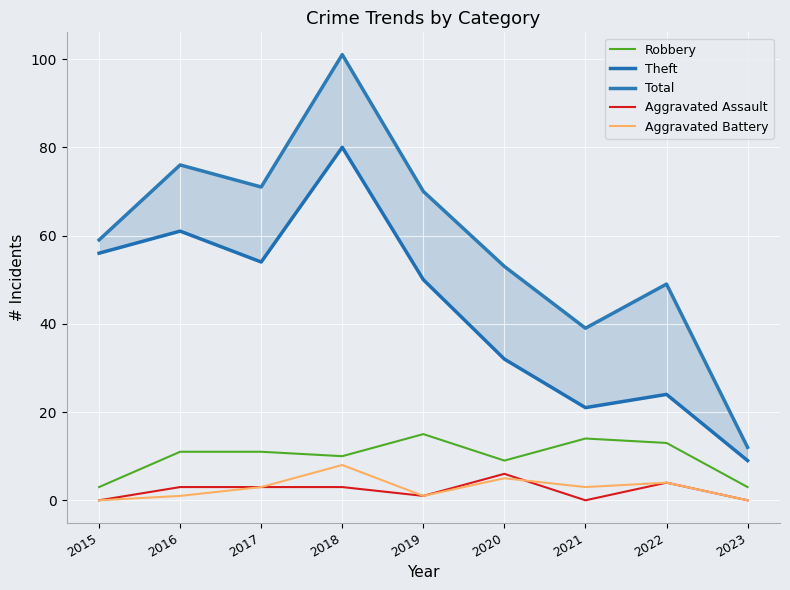

Is the value of Aggravated Battery at 2022 greater than the value of Aggravated Assault at 2022?

No